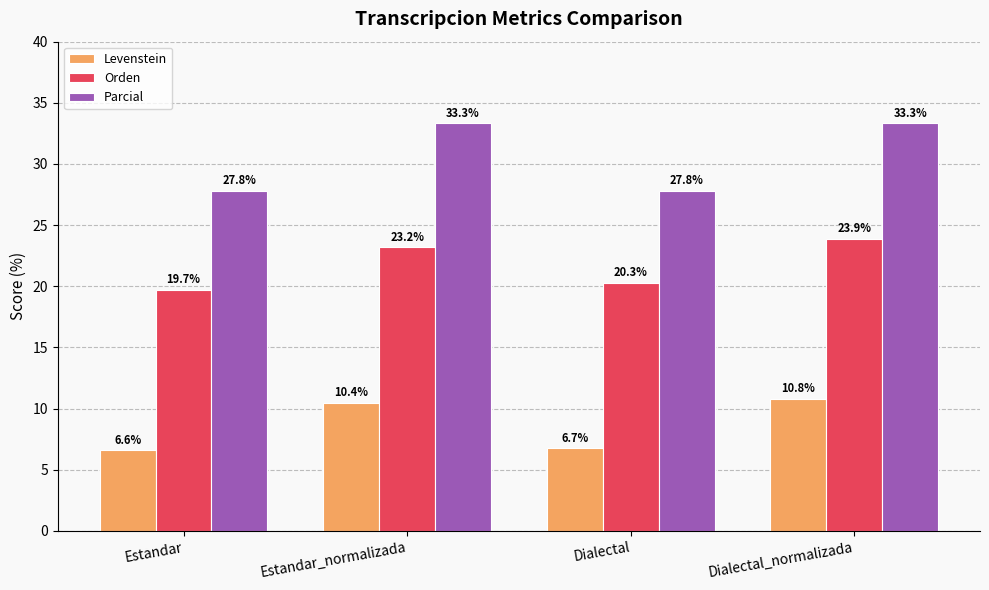

Rank the categories by Levenstein value from lowest to highest.

Estandar, Dialectal, Estandar_normalizada, Dialectal_normalizada